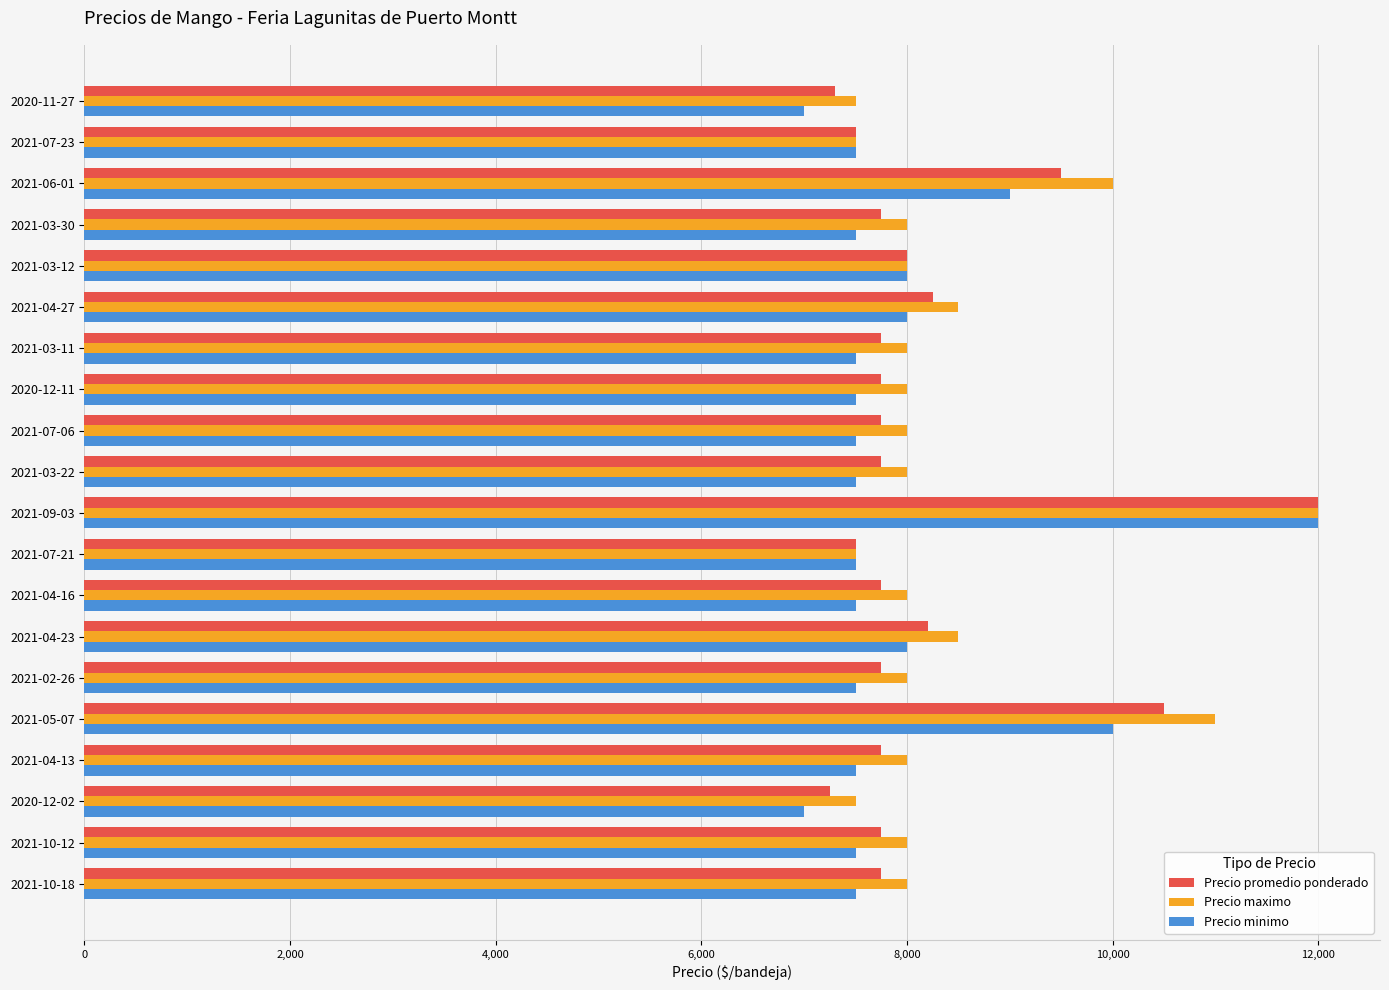

The value of Precio maximo at 2021-06-01 is 10000. True or false?

True